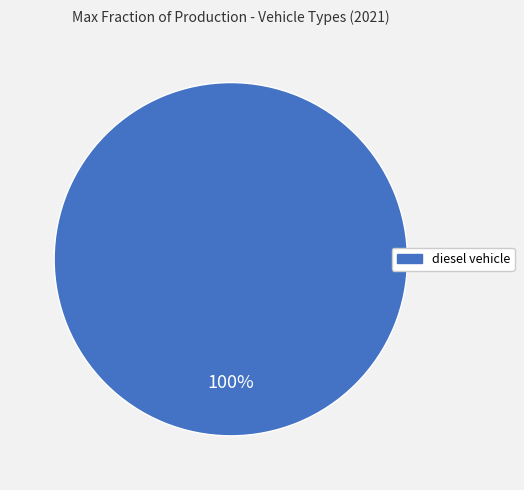

Does any single category account for the majority?

Yes